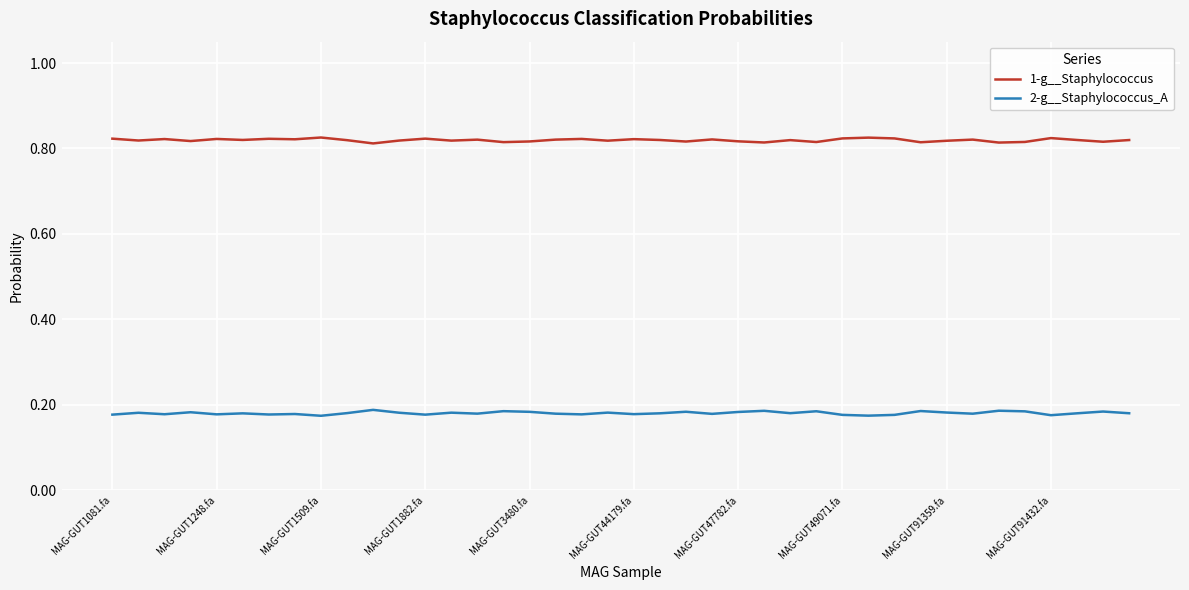

List the series in order of their peak value, highest first.

1-g__Staphylococcus, 2-g__Staphylococcus_A